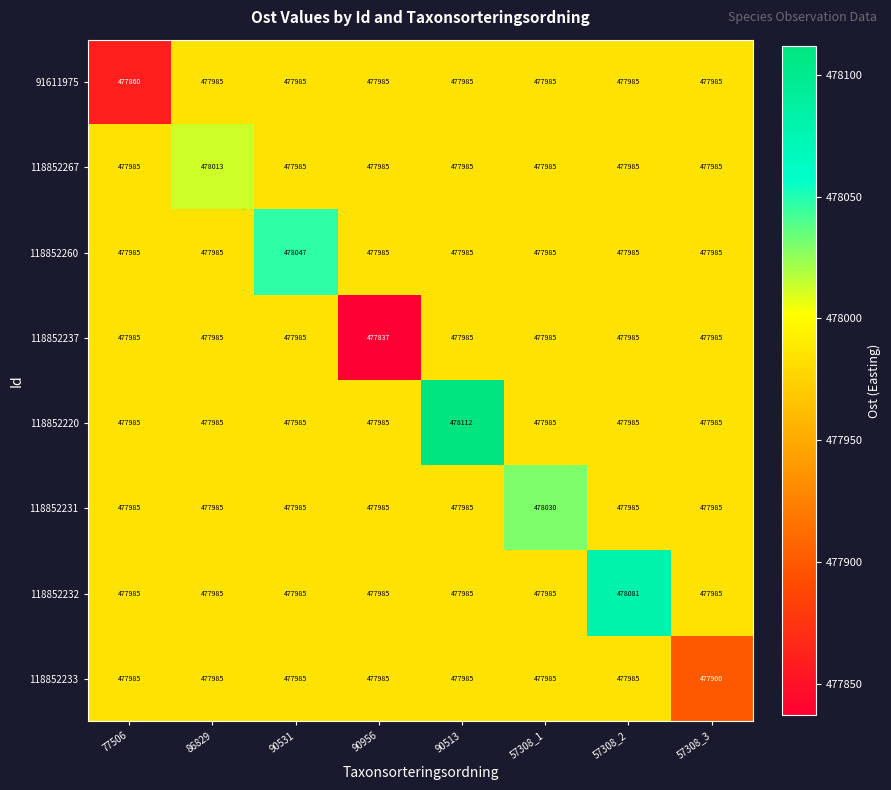

Which series has the largest total across all categories?

118852220